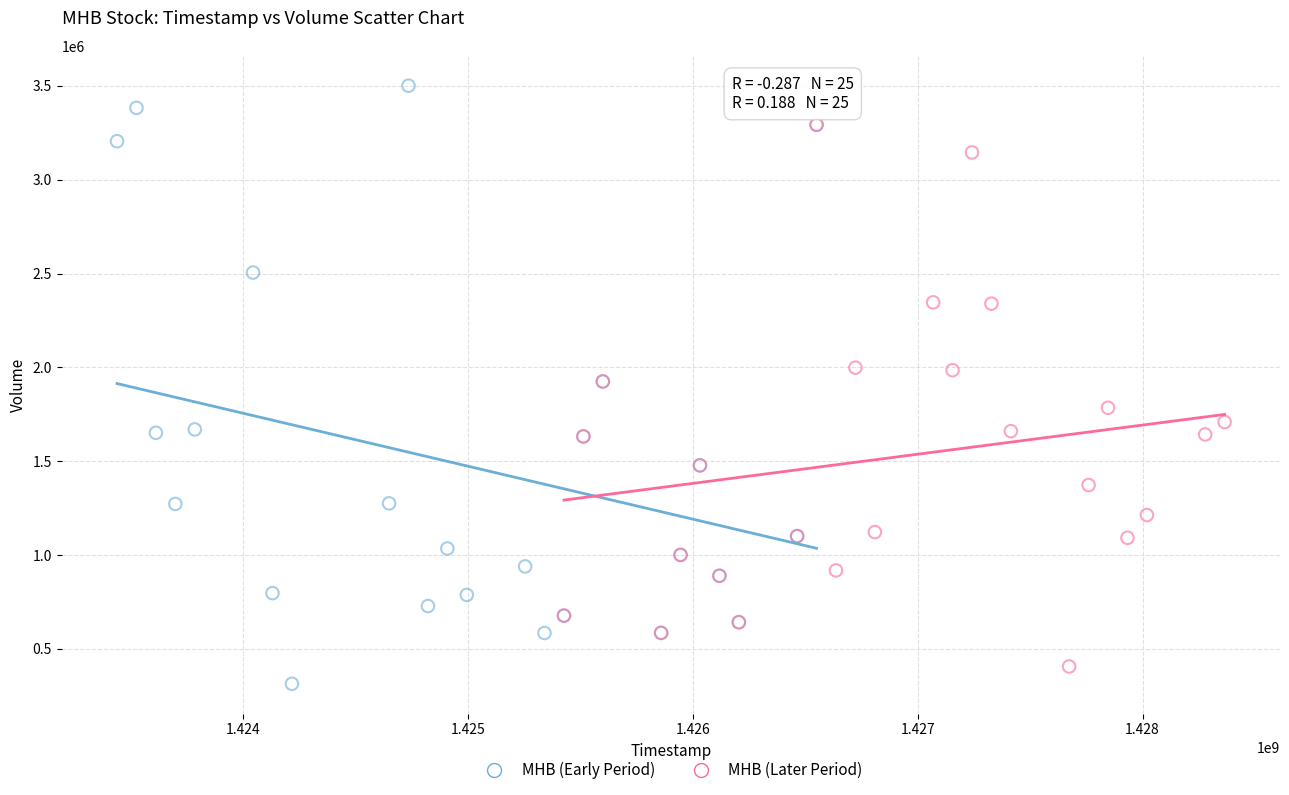

Which series has the widest spread of Y values?

MHB (Early Period)